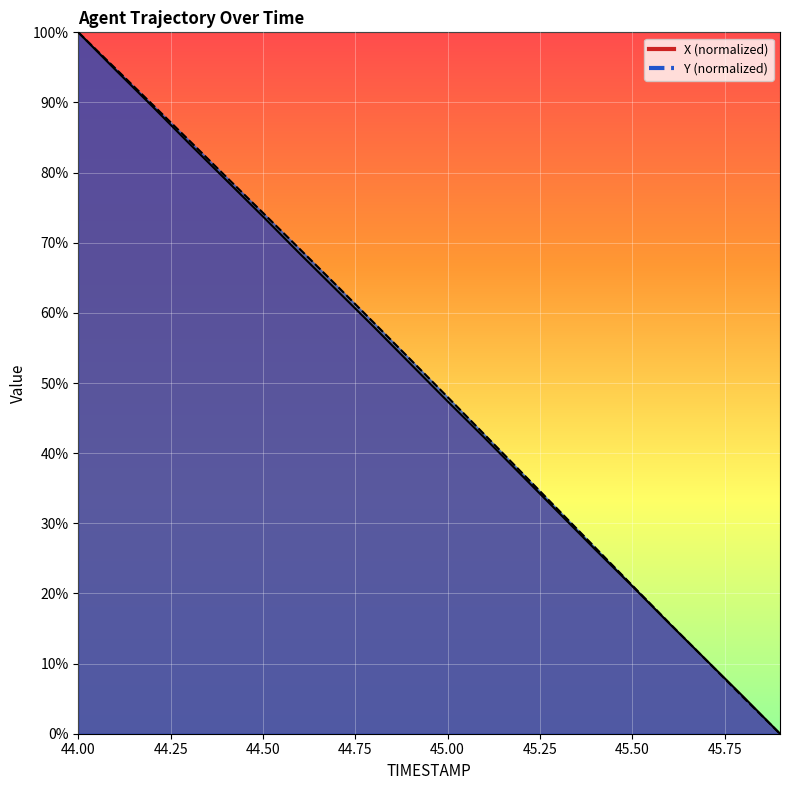

Is the value of X at 45.1 greater than the value of Y at 45.5?

Yes